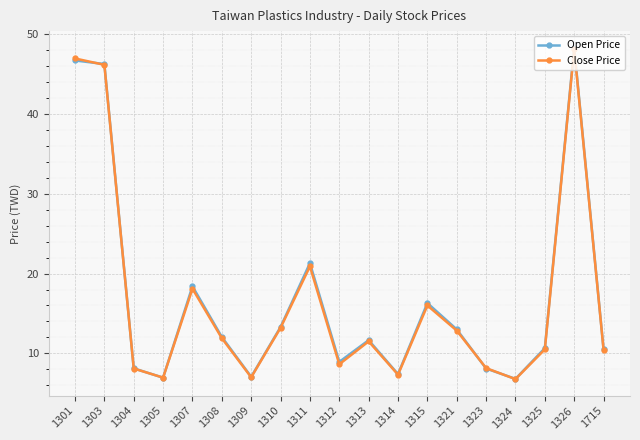

What is the highest value of the Close Price series?

48.1